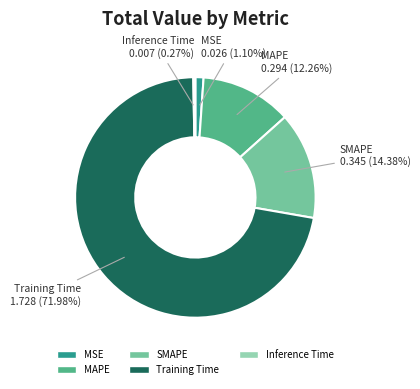

Do Training Time and MSE together represent more than half of the pie?

Yes